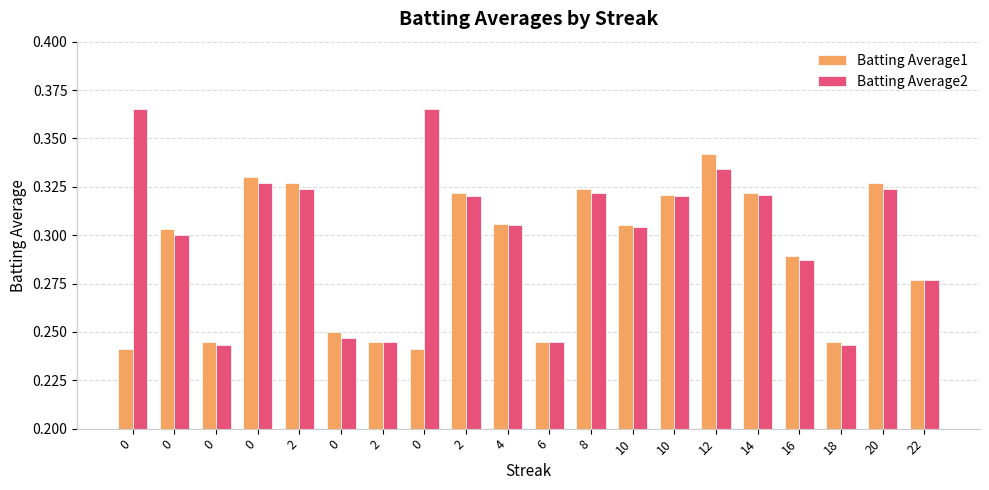

List the series in order of their peak value, highest first.

Batting Average2, Batting Average1